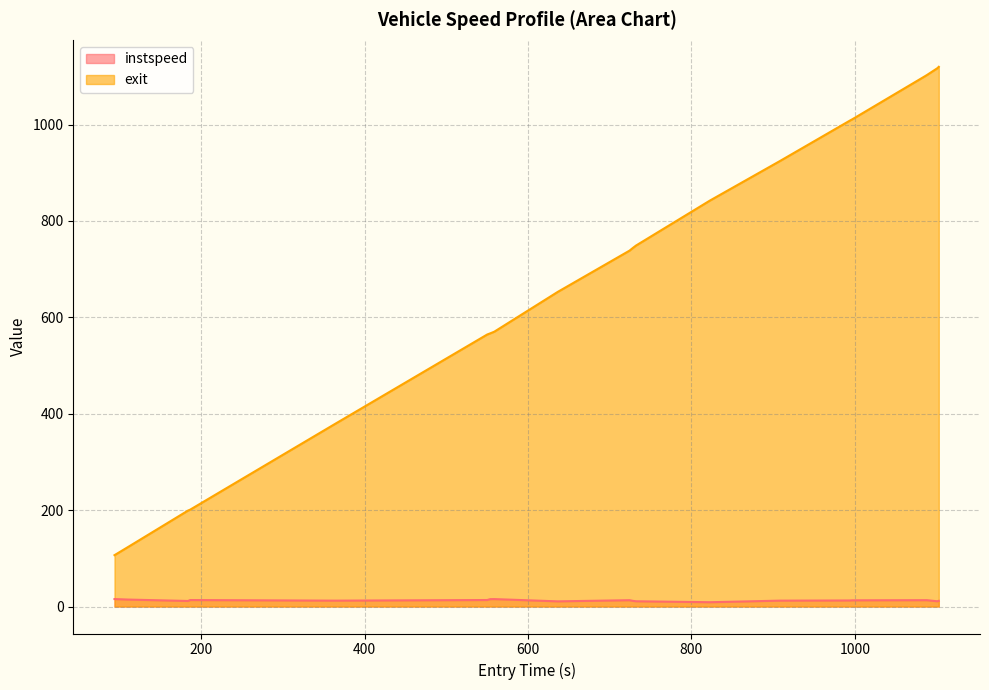

In instspeed, how many points are higher than both neighbors (excluding endpoints)?

4